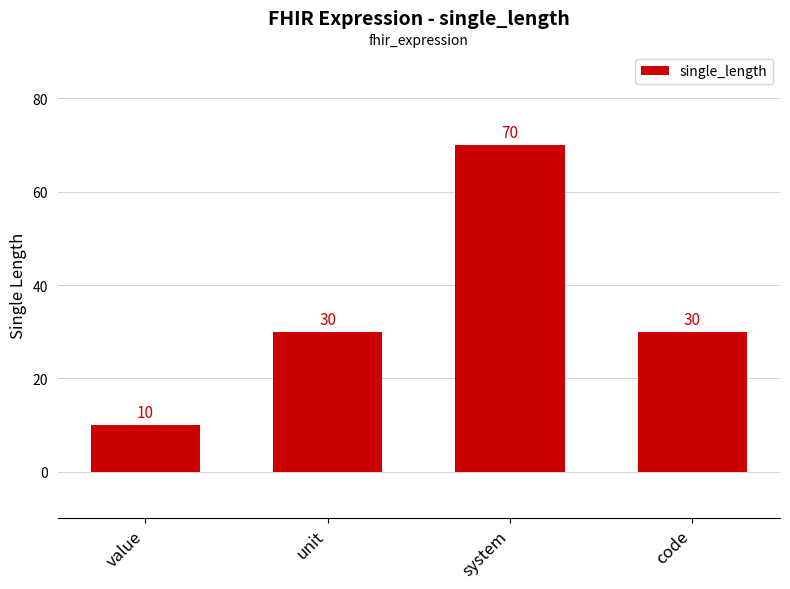

Count the number of categories in the chart.

4